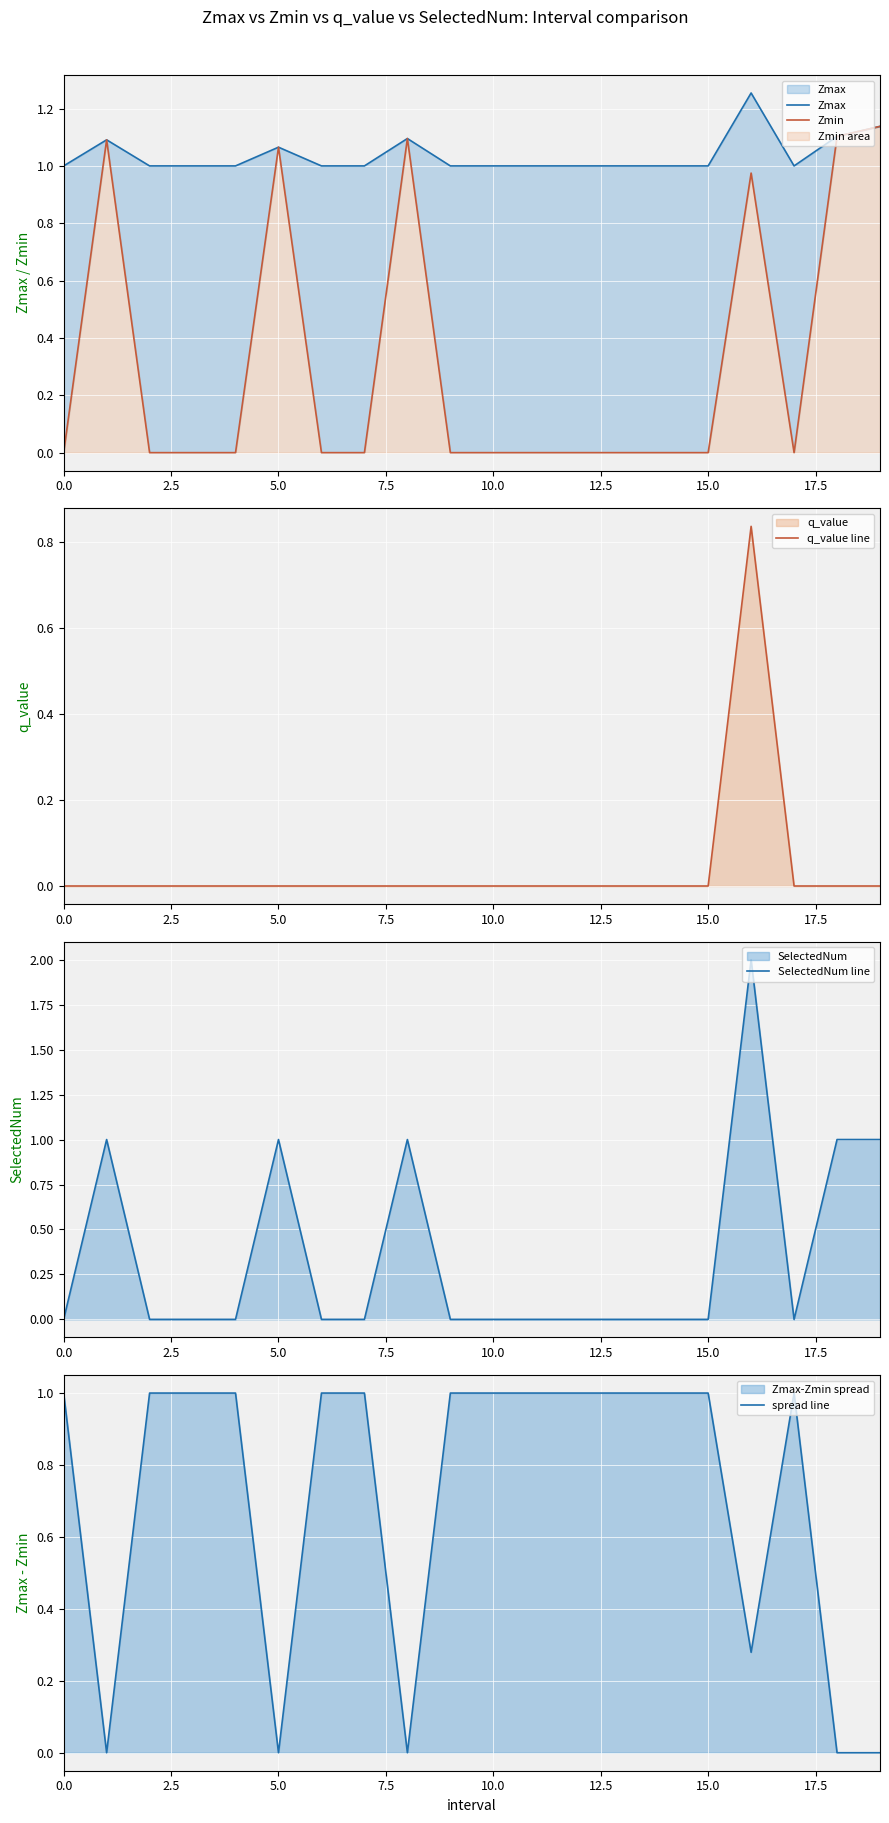

List the series in order of their peak value, highest first.

SelectedNum line, Zmax, Zmin, spread line, q_value line